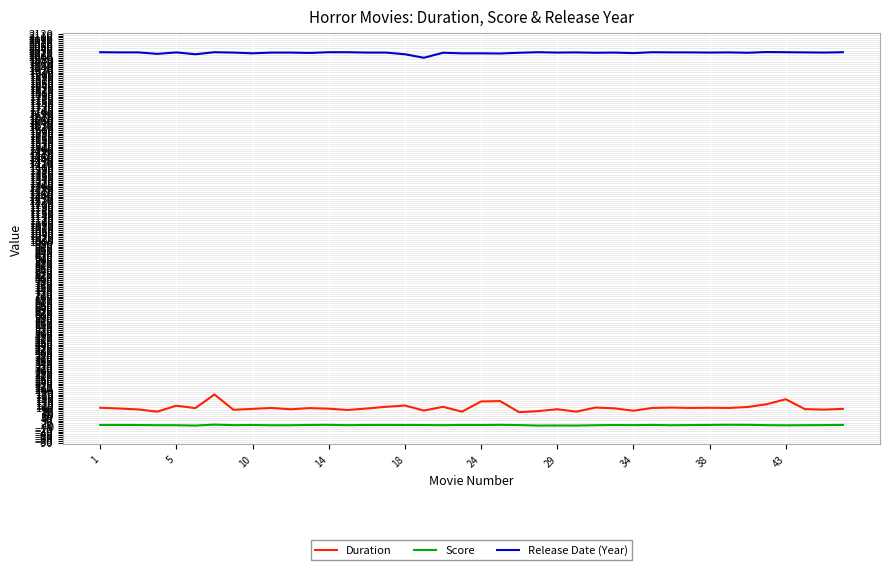

Rank the series by their maximum value, from highest to lowest.

Release Date (Year), Duration, Score